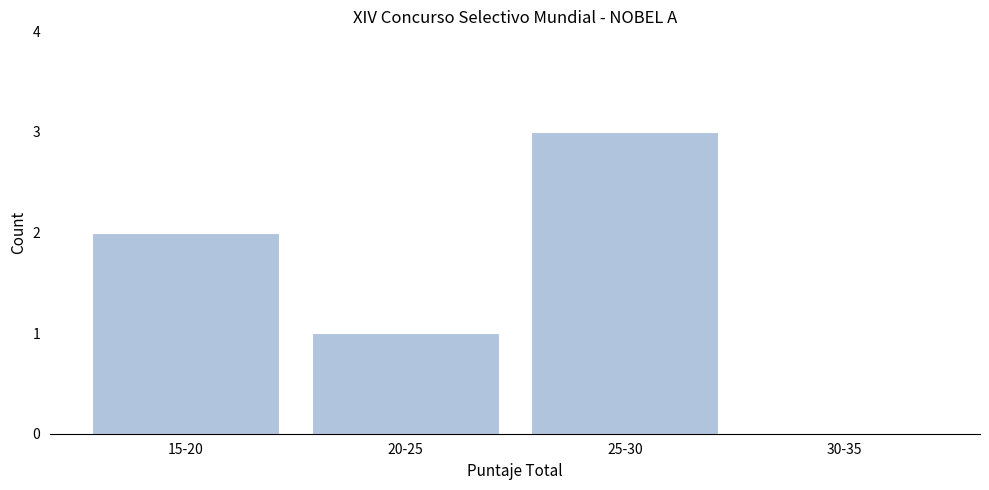

Reading left to right, what are all the values shown in this chart?

15-20=2	20-25=1	25-30=3	30-35=0